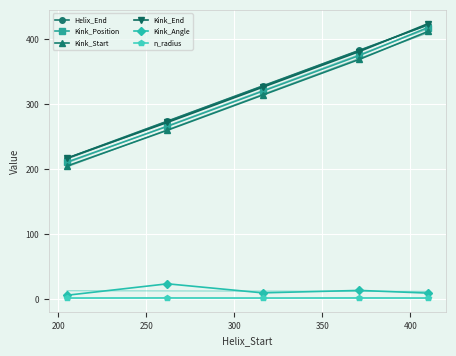

Count the number of categories in the chart.

5